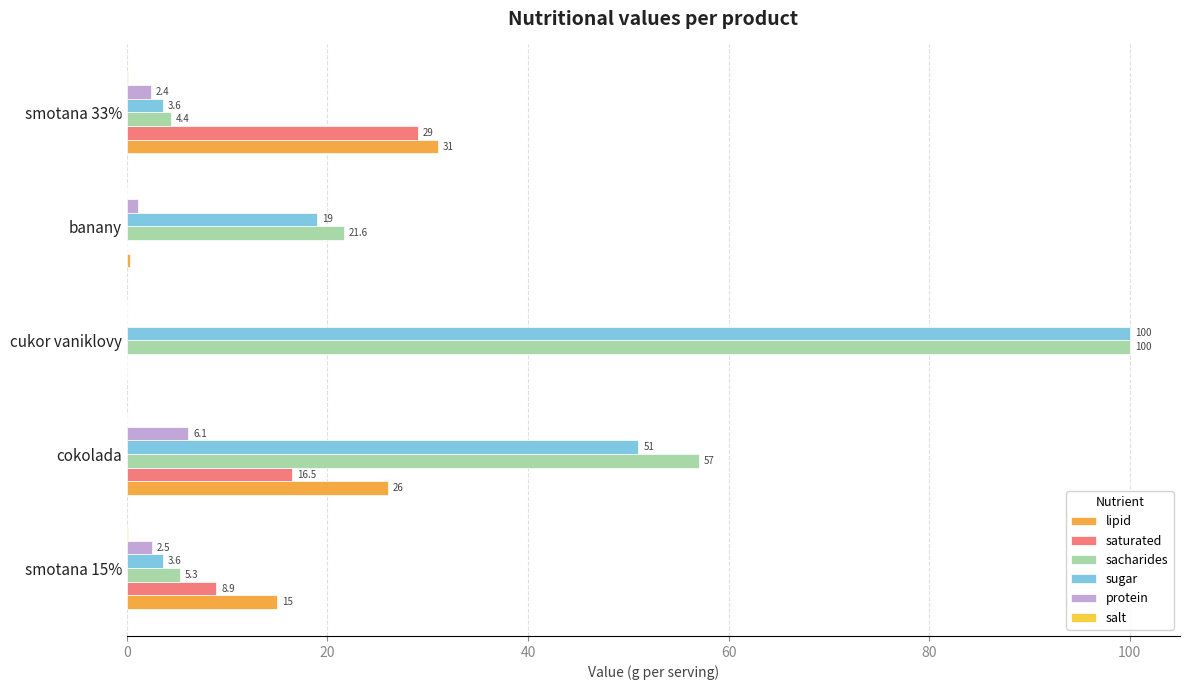

What is the difference between the second highest and minimum values in the salt series?

0.1